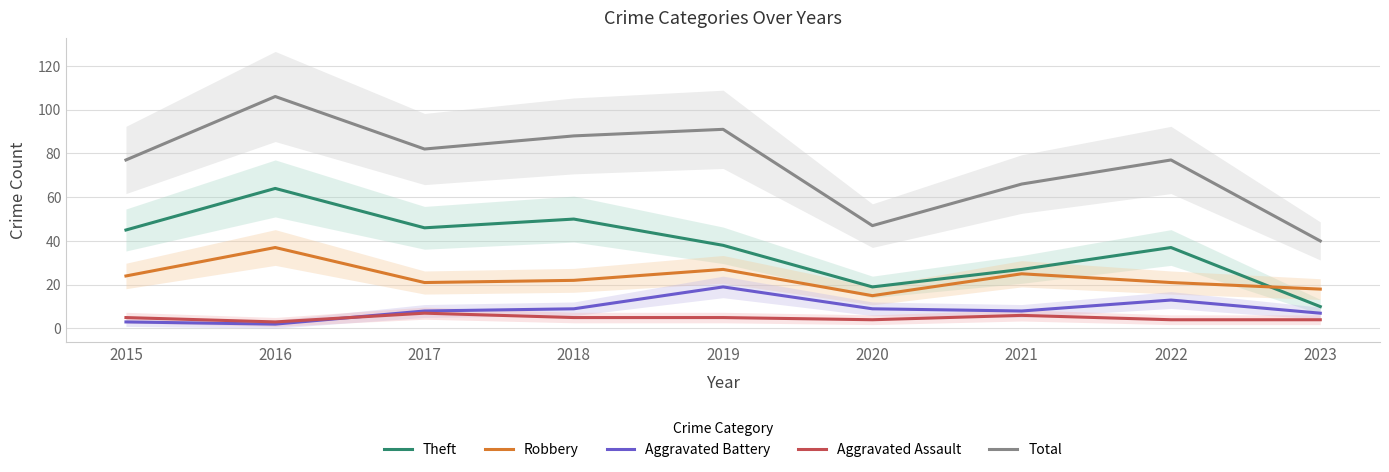

At how many categories does at least one series exceed 63?

7